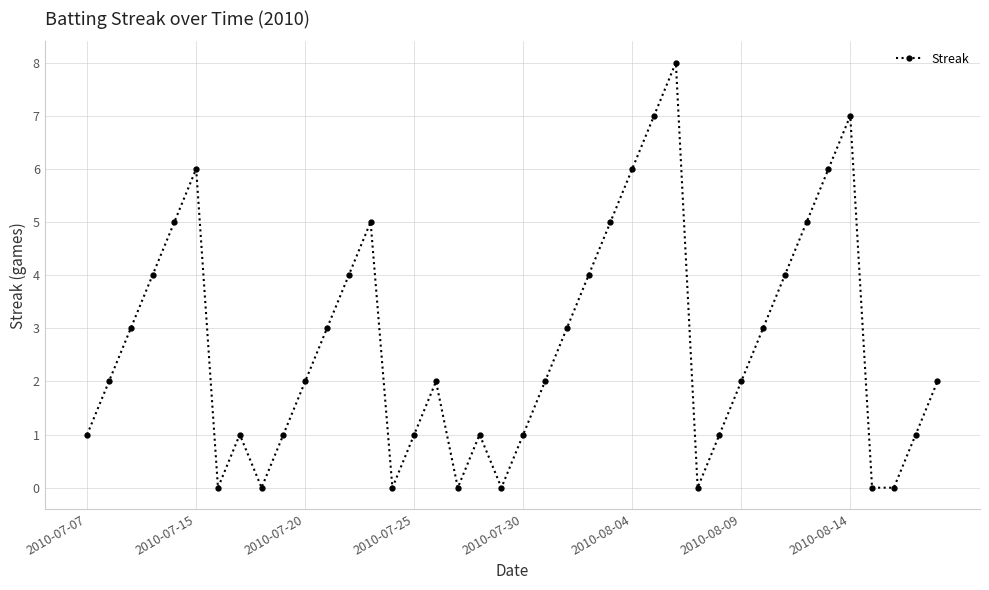

What is the difference between the second highest and minimum values?

7